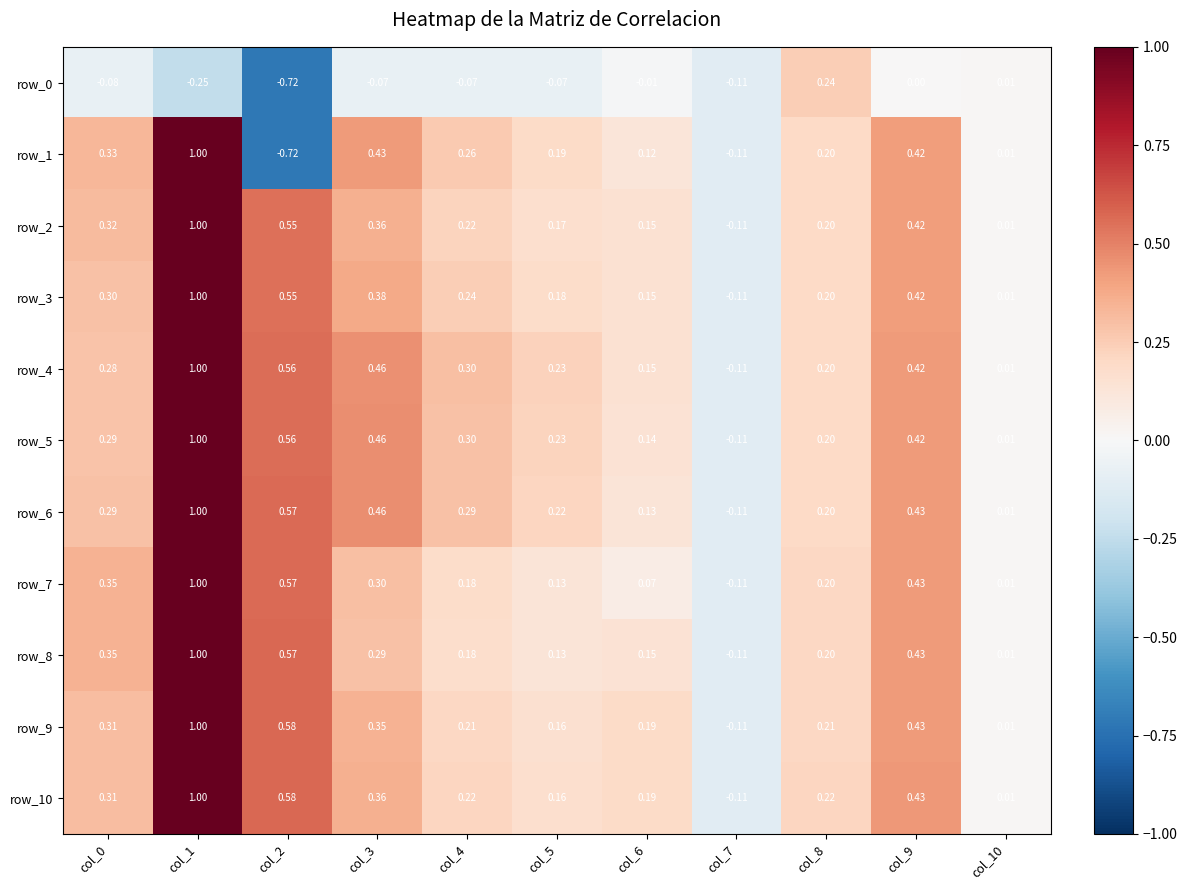

List the series in order of their peak value, lowest first.

row_0, row_1, row_2, row_3, row_4, row_5, row_6, row_7, row_8, row_9, row_10